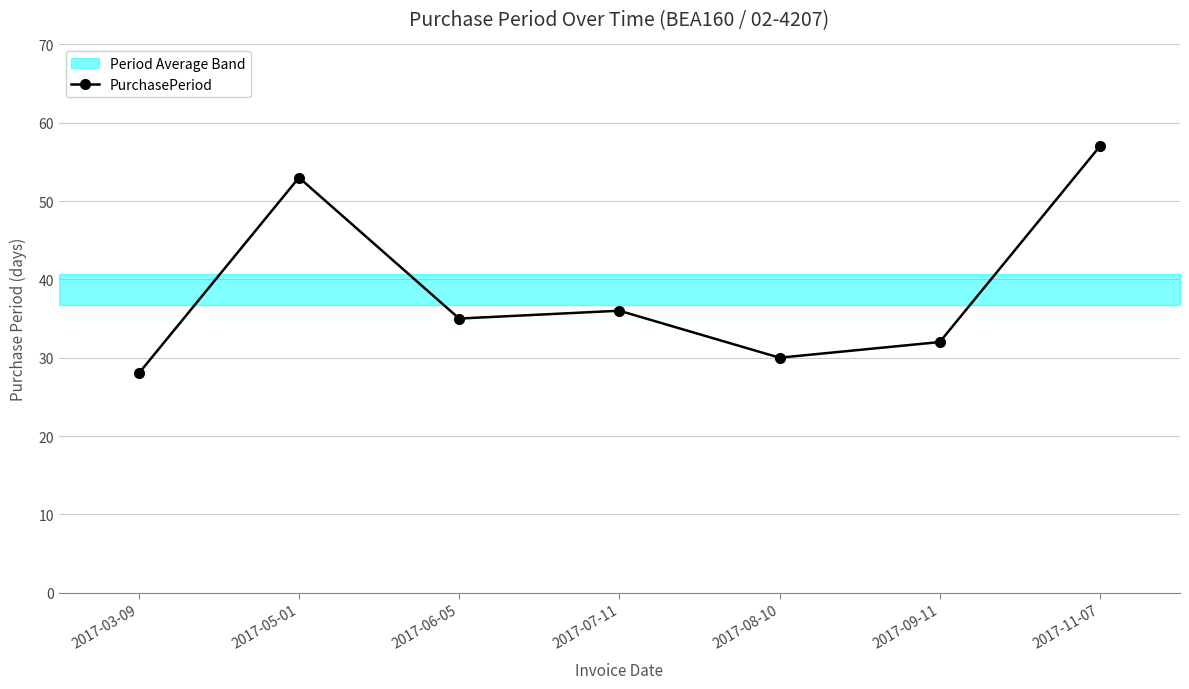

What is the label of the 6th point from the right?

2017-05-01